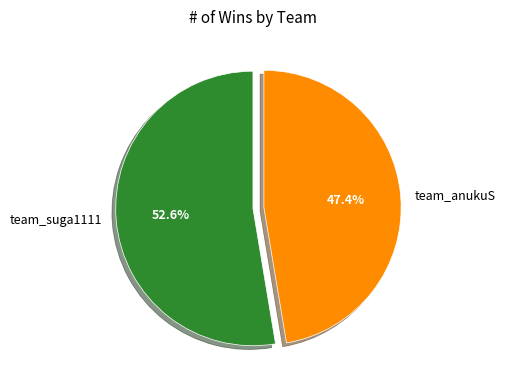

Is the sum of team_anukuS and team_suga1111 greater than half?

Yes